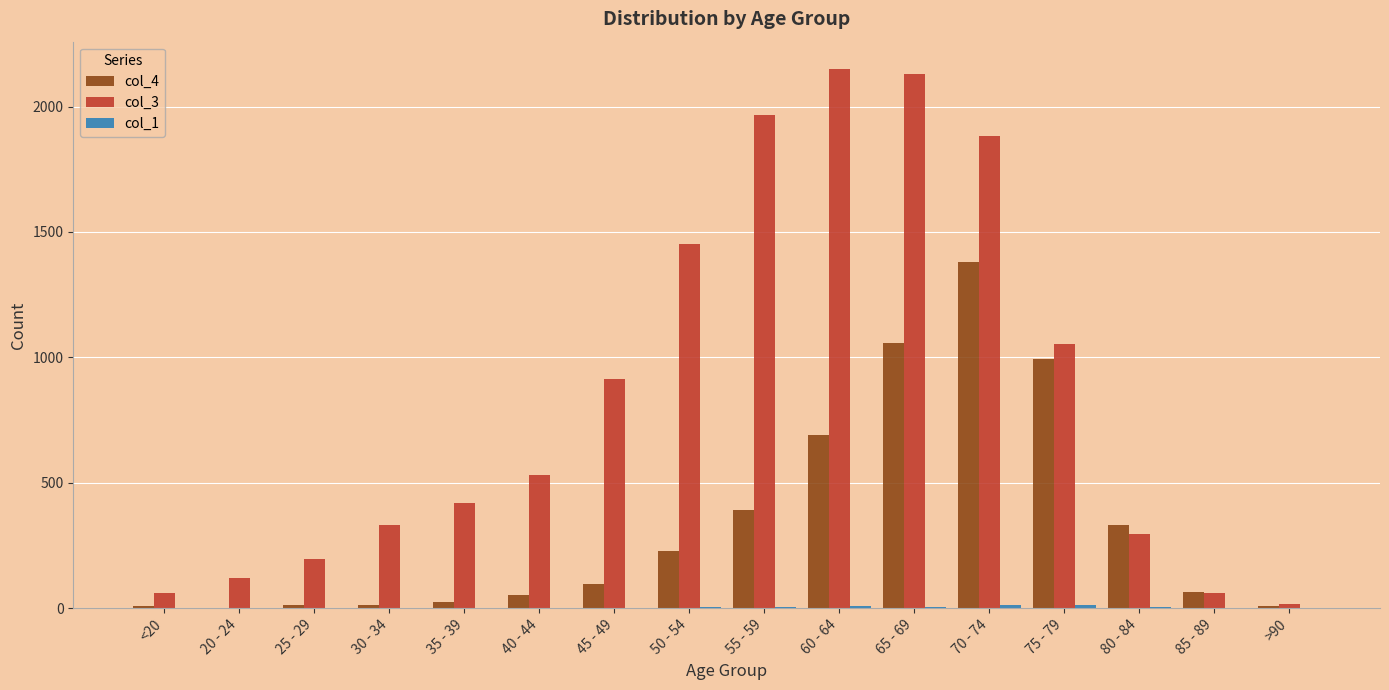

Are the bars horizontal?

No